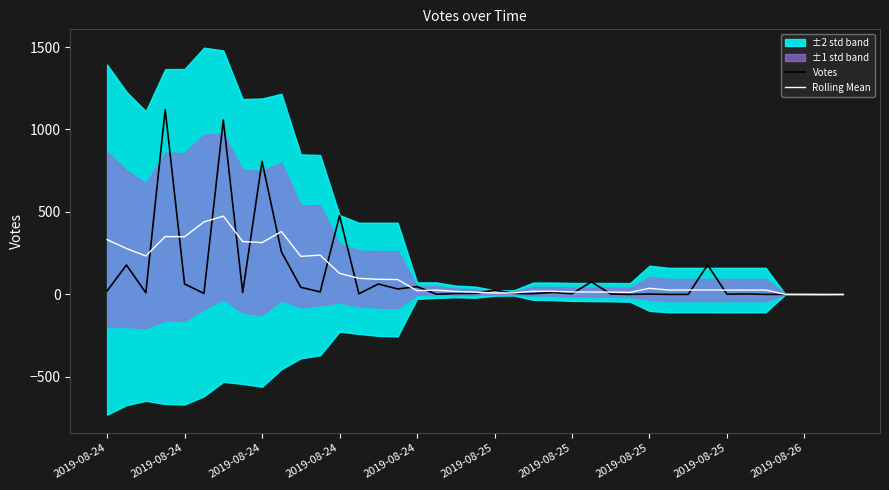

At which category does Votes reach its first local peak?

2019-08-24